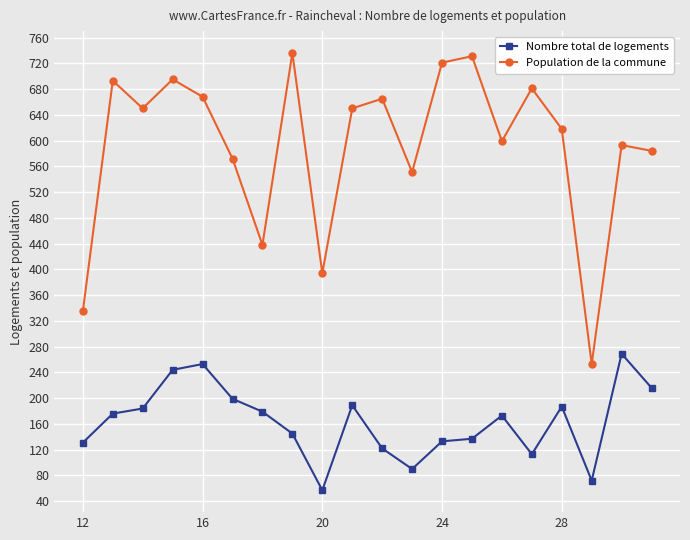

In Nombre total de logements, how many points are higher than both neighbors (excluding endpoints)?

5